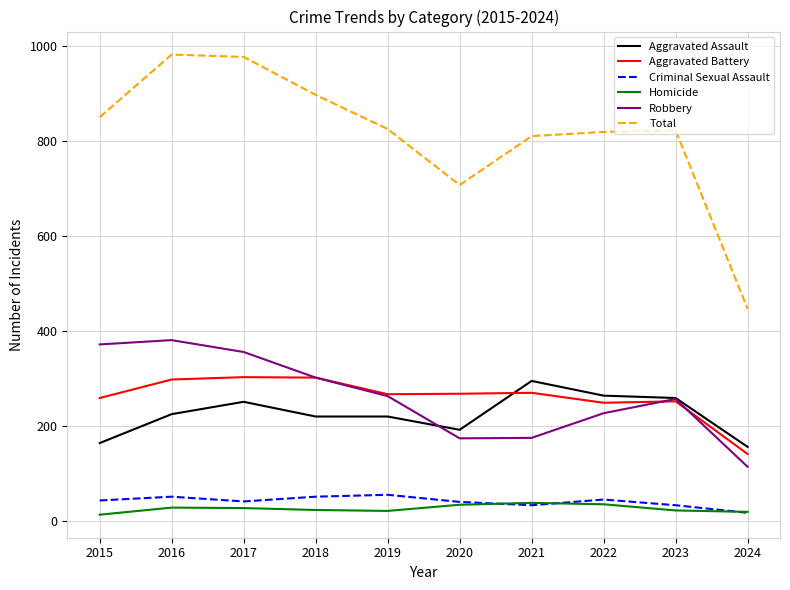

The value of Robbery at 2019 is 263. True or false?

True